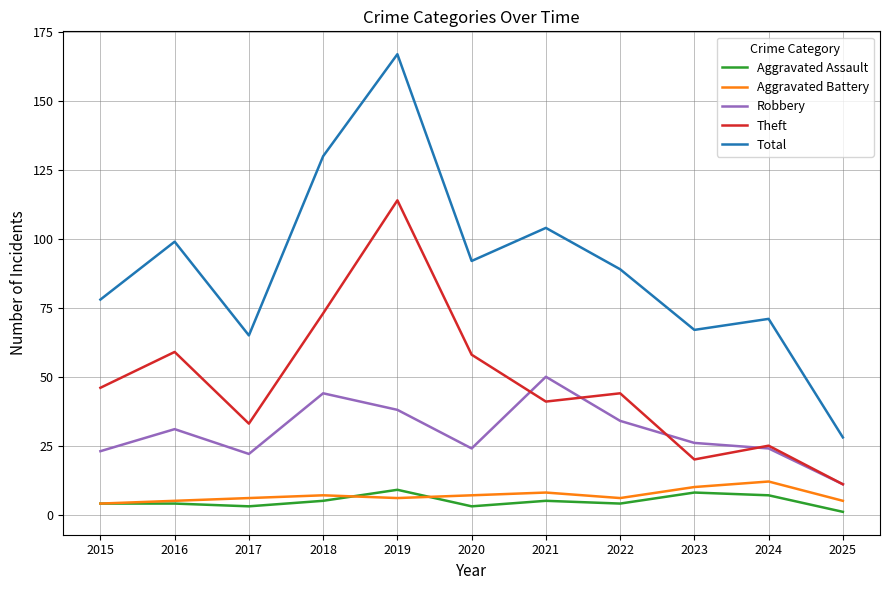

The Total series shows 42 at 2025. True or false?

False